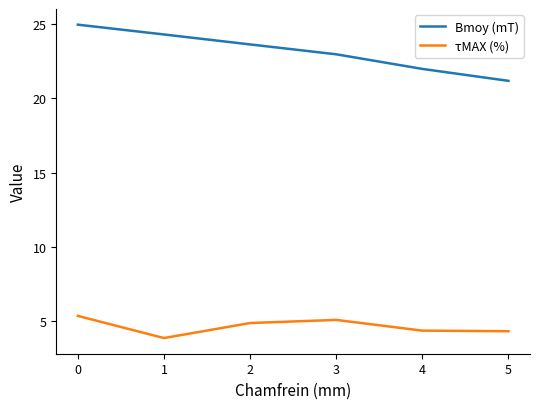

How many lines are shown in the chart?

2